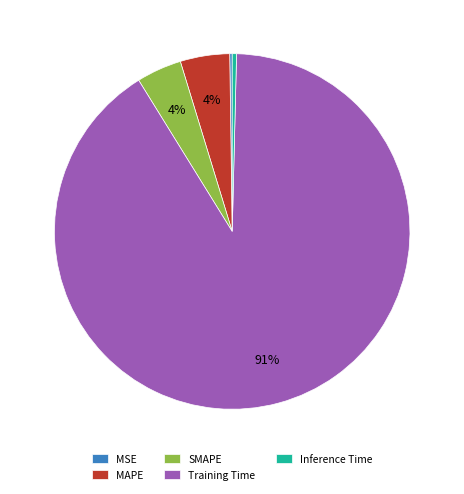

Is it true that Training Time is 99% of the pie?

False